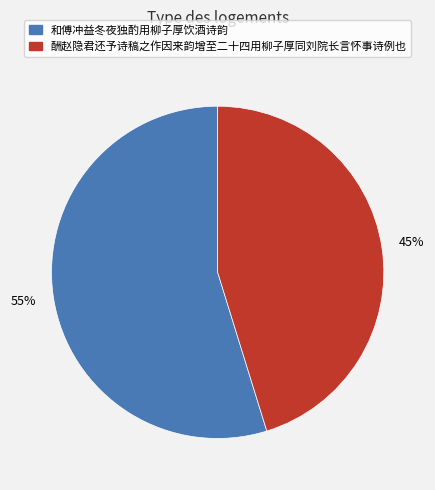

Count the number of slices in the pie.

2